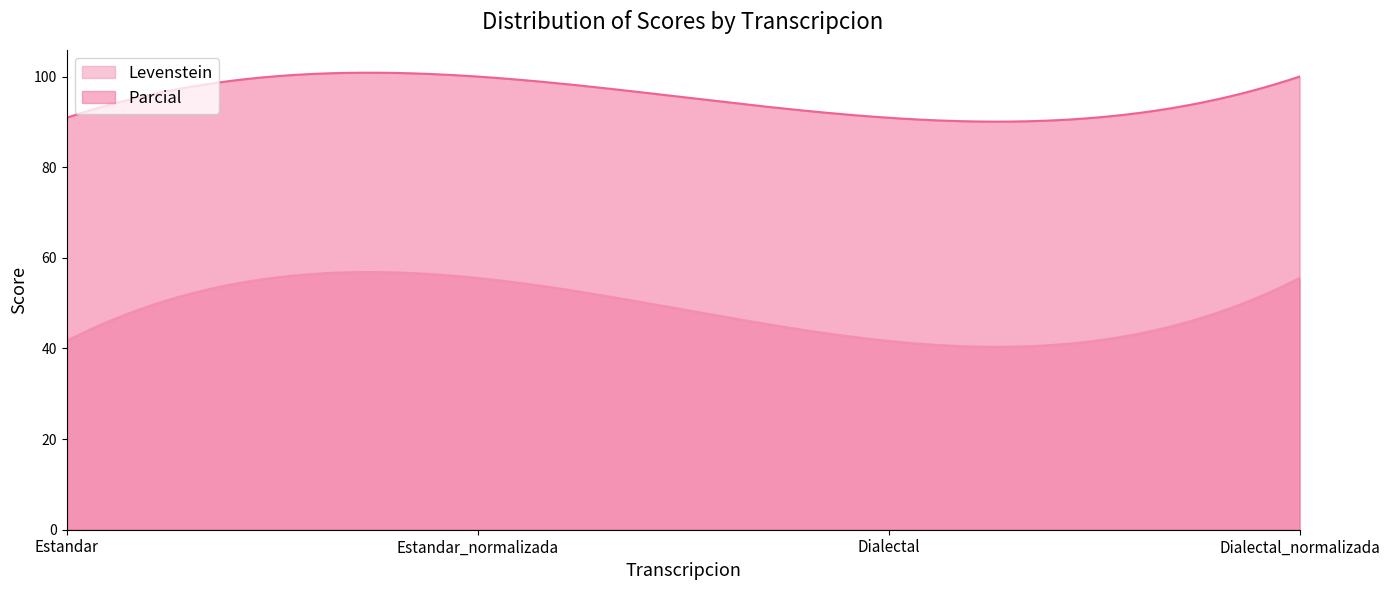

Which series has the largest total across all categories?

Parcial